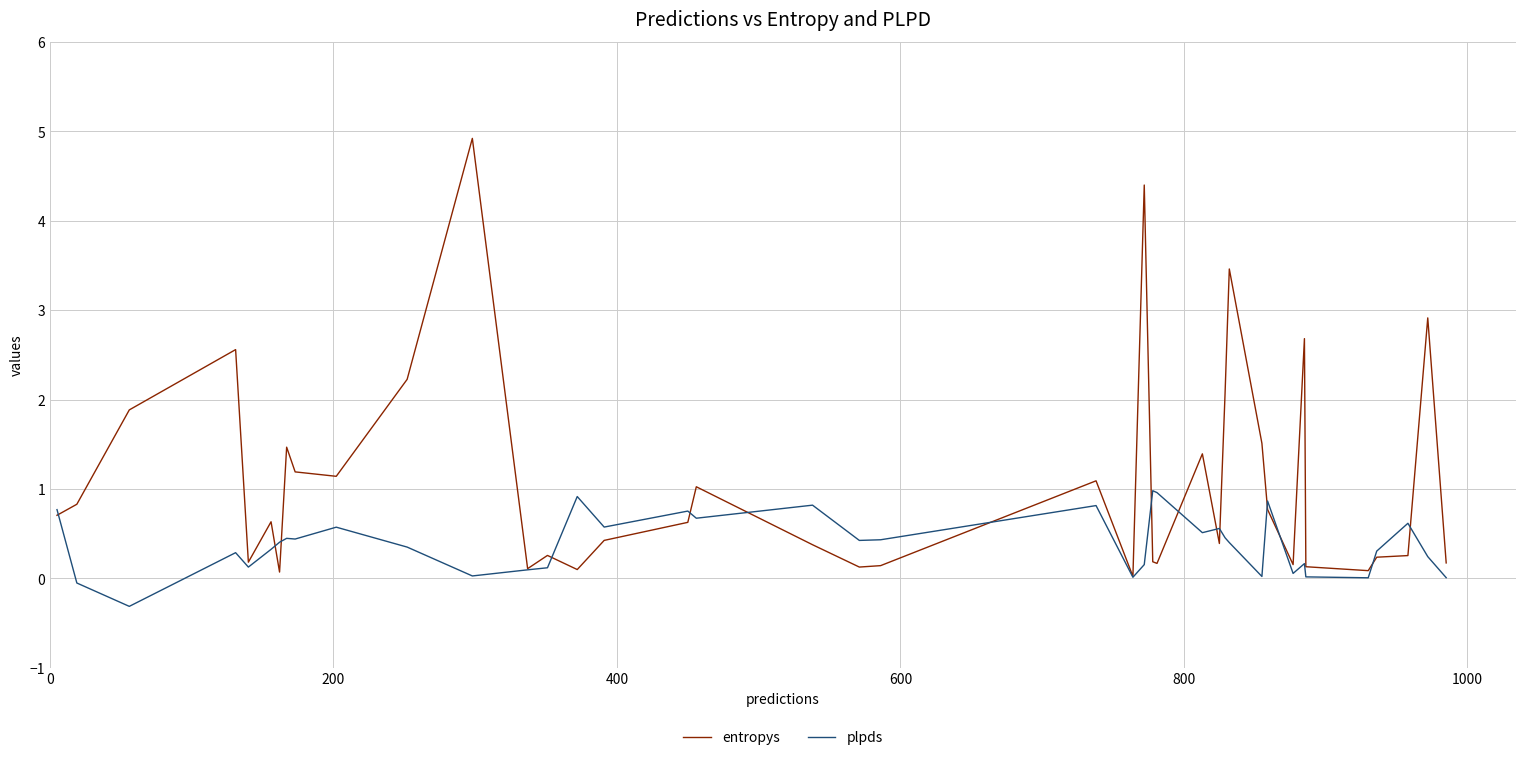

Which series has the largest total across all categories?

entropys